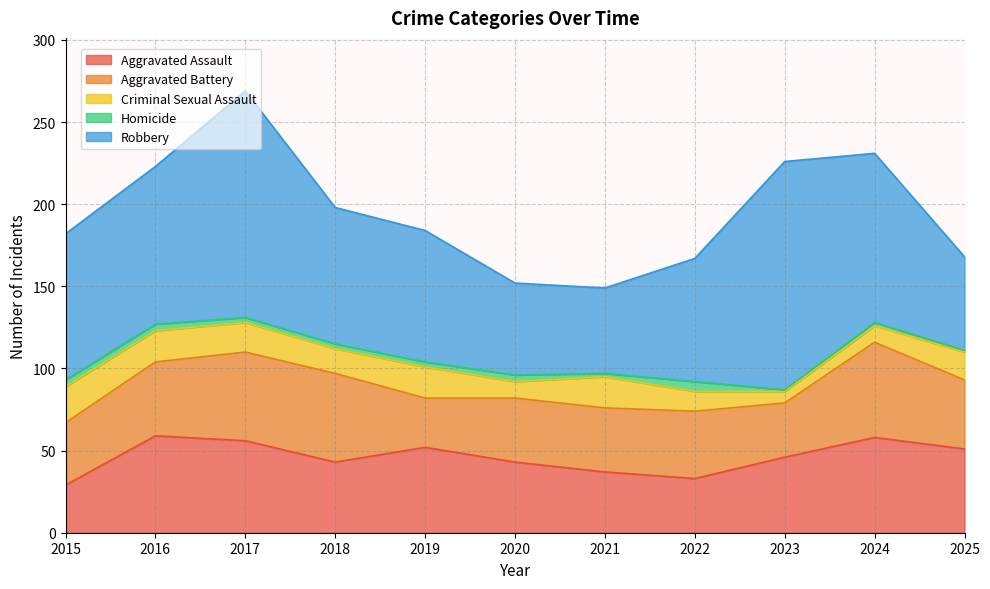

Which series has the largest total across all categories?

Robbery